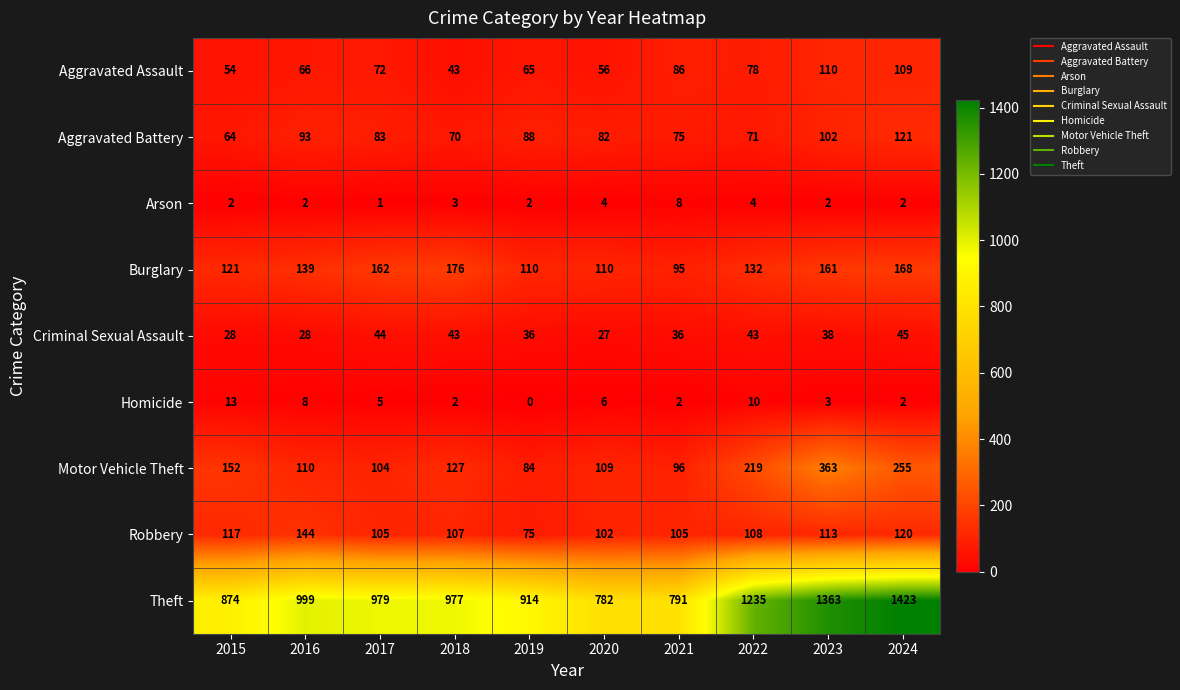

What is the sum of the Arson values at 2021 and 2018?

11